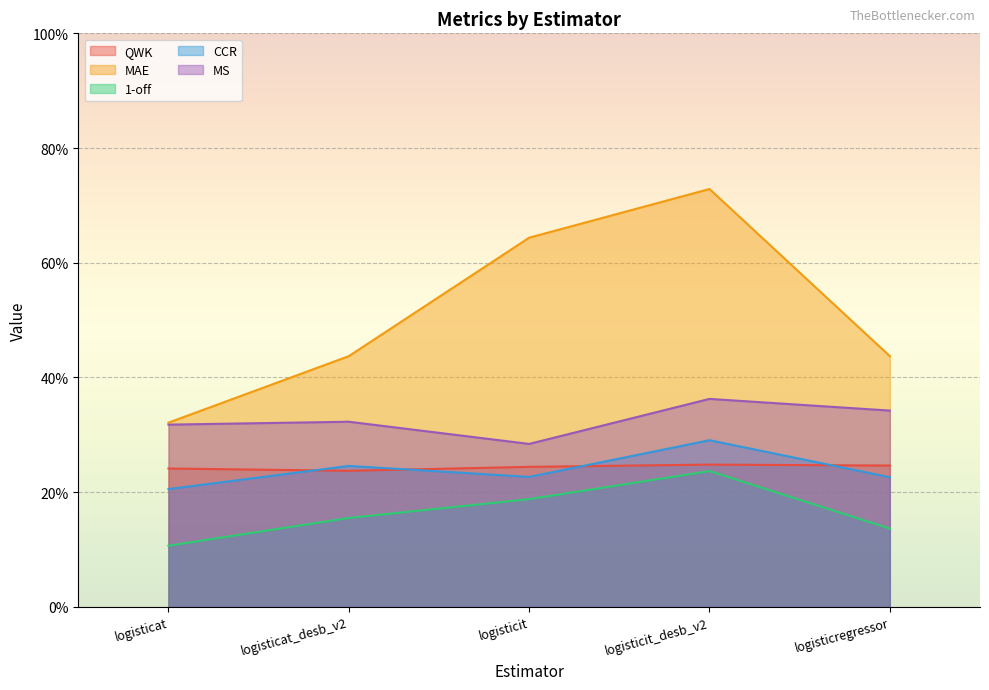

At how many categories does at least one series exceed 0?

5